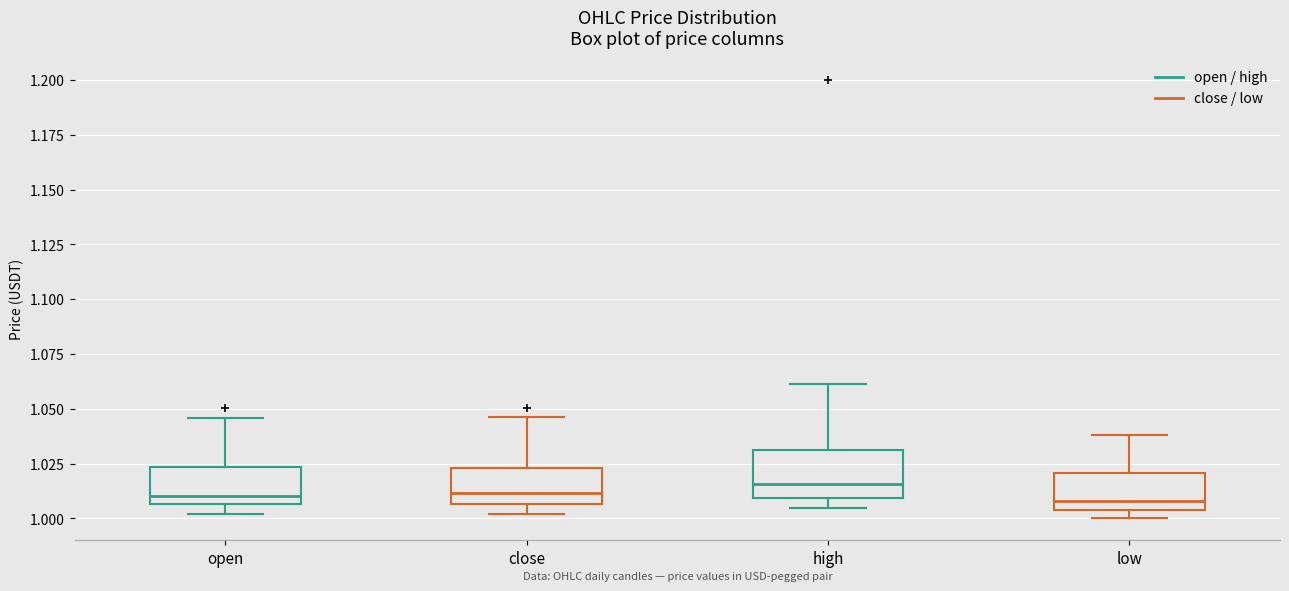

Reading left to right, transcribe this box plot: for each box, give where its median line is, the range the box spans, and where its two whiskers end, as read against the y-axis. The values are not printed on the chart, so give them approximately, as read against the axis.

open: median 1.010, box 1.005 to 1.025, whiskers 1.000 to 1.045
close: median 1.010, box 1.005 to 1.025, whiskers 1.000 to 1.045
high: median 1.015, box 1.010 to 1.030, whiskers 1.005 to 1.060
low: median 1.010, box 1.005 to 1.020, whiskers 1.000 to 1.040